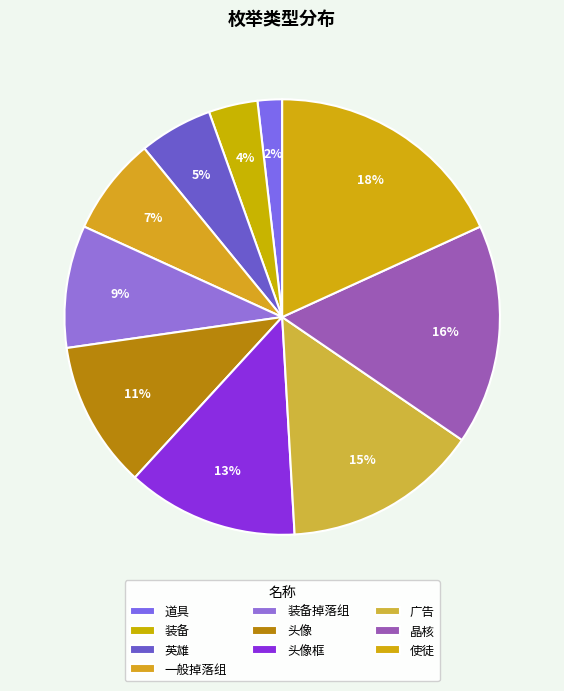

The 头像 slice represents 11% of the pie. True or false?

True